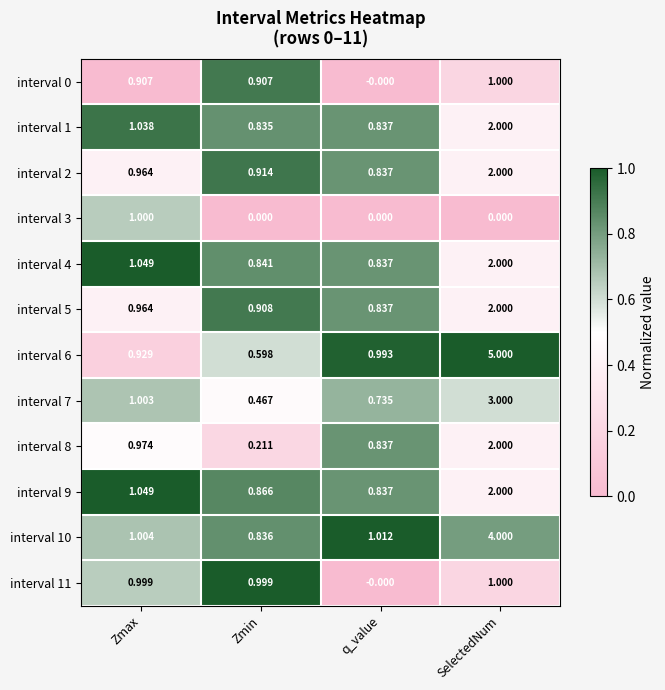

At which label is interval 1 closest to 1?

Zmax